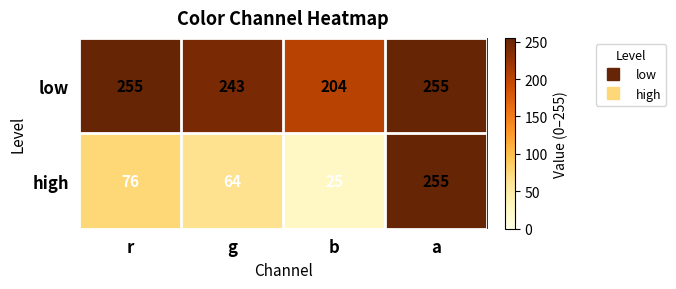

Rank the series by their average value, from highest to lowest.

low, high